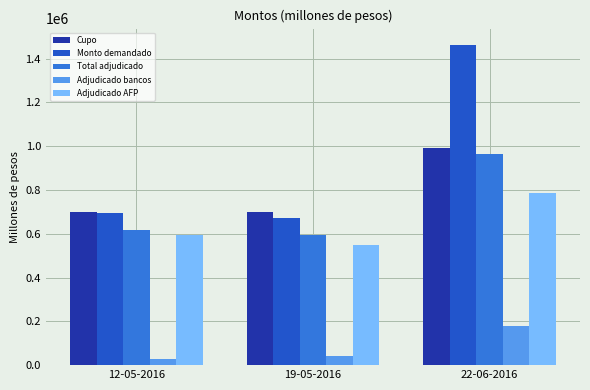

True or false: Adjudicado bancos has a value of 43400 at 19-05-2016.

True